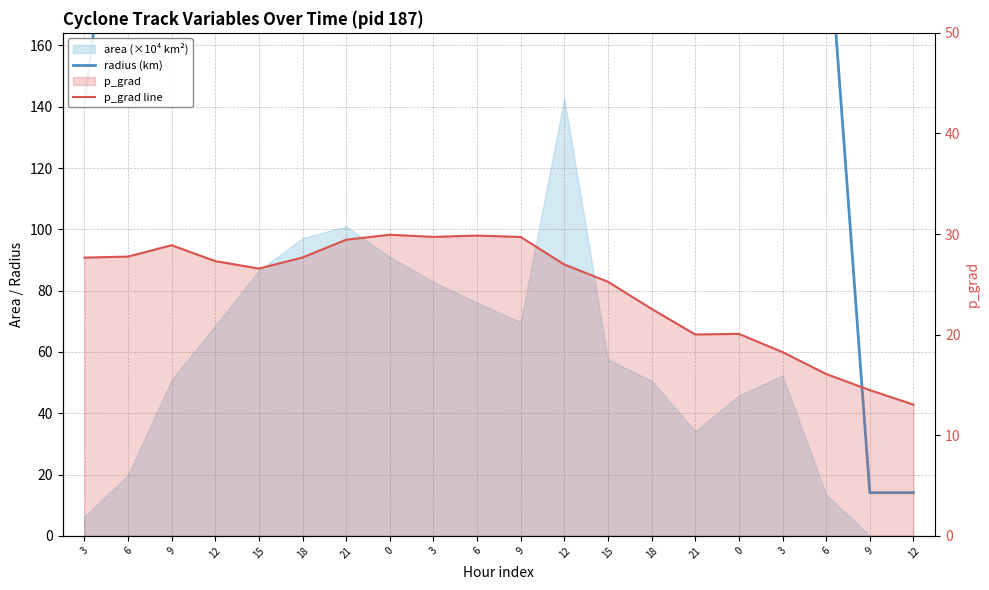

What is the average value of the p_grad line series?

24.6